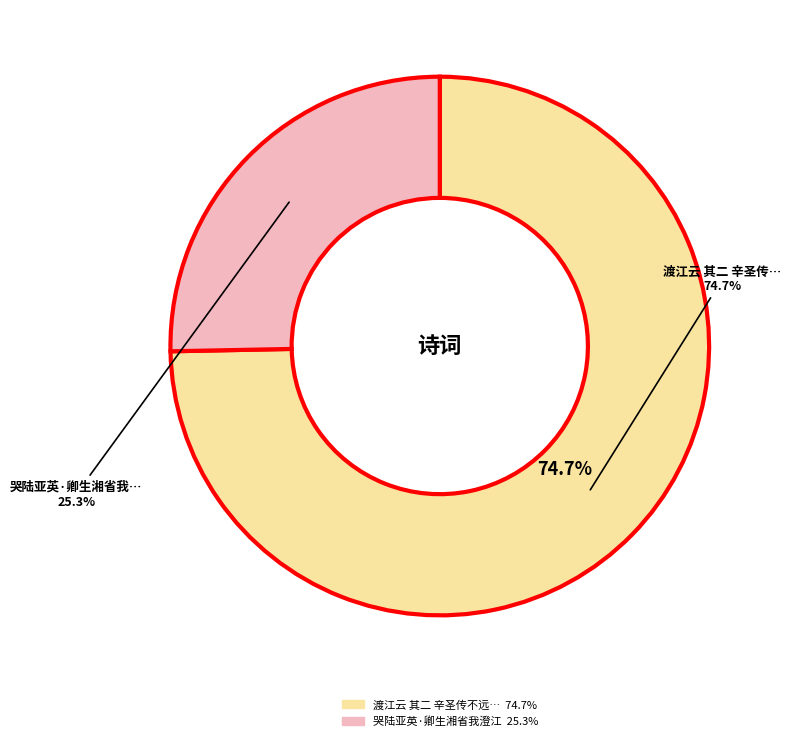

How many slices are in this pie chart?

2